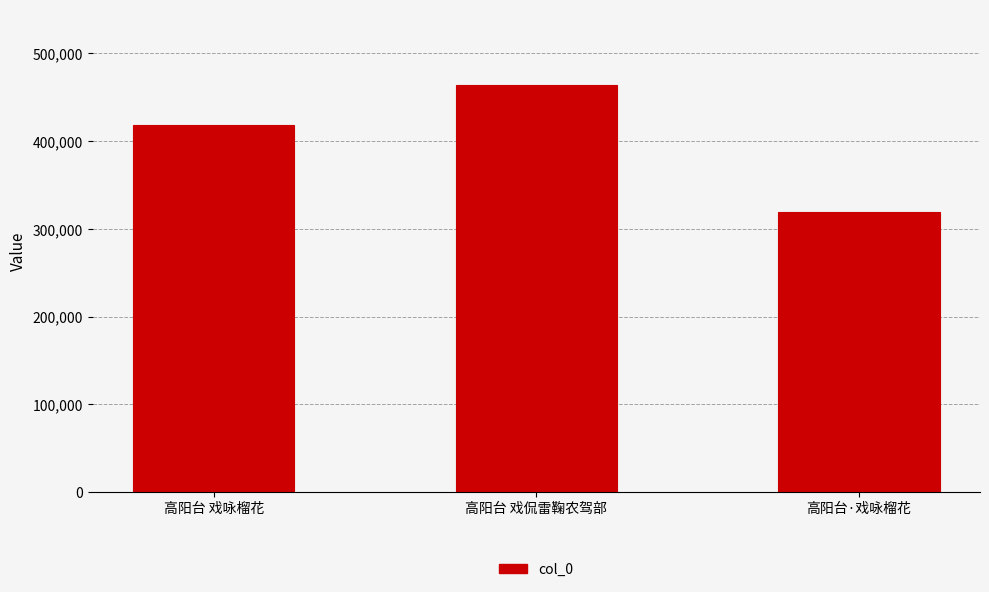

Which label corresponds to the largest value in the chart?

高阳台 戏侃雷鞠农驾部